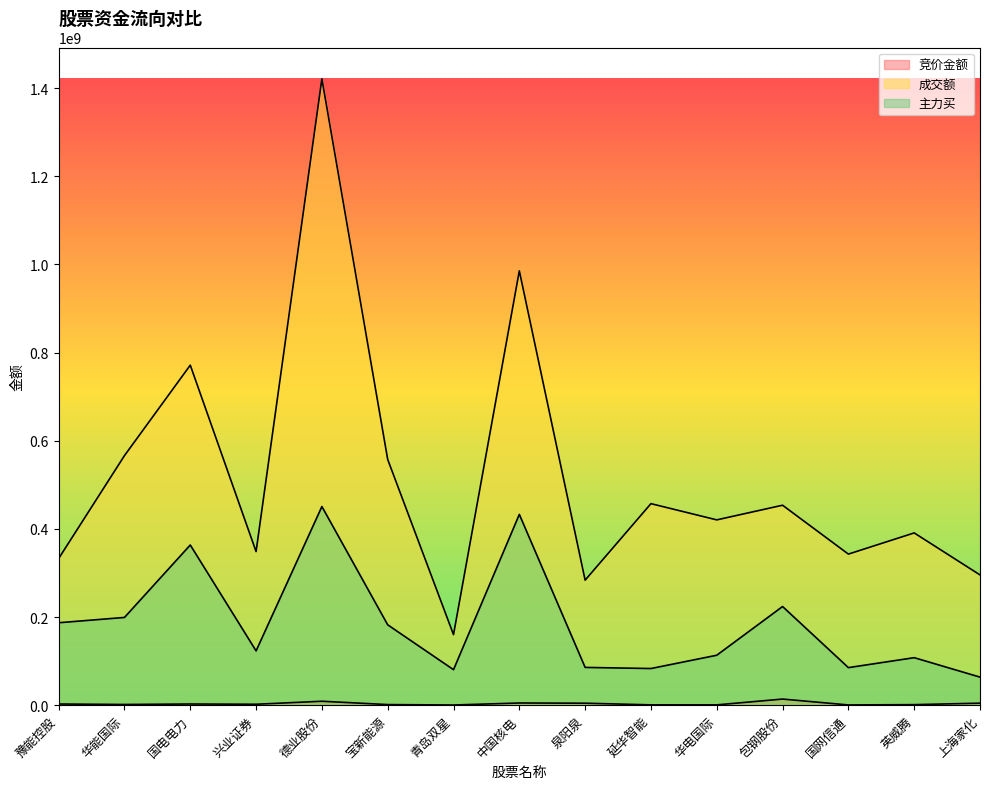

What is the difference between the maximum and minimum values in the 主力买 series?

386969059